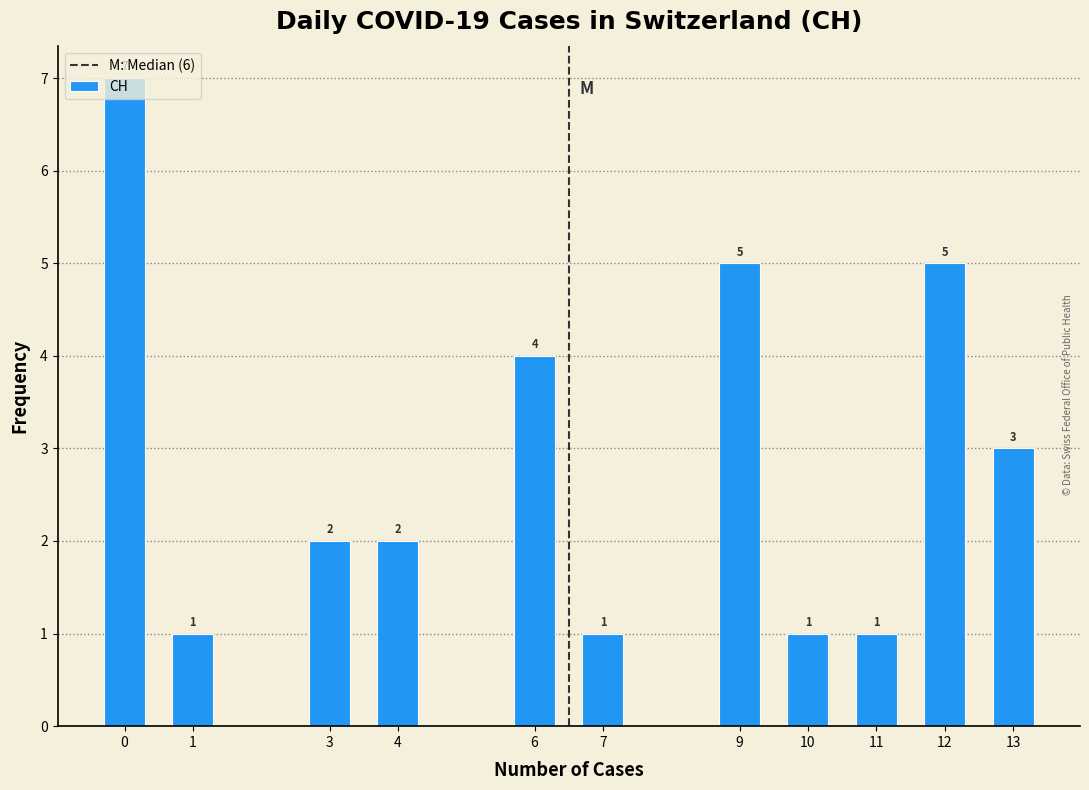

What is the difference between the second highest and minimum values?

4